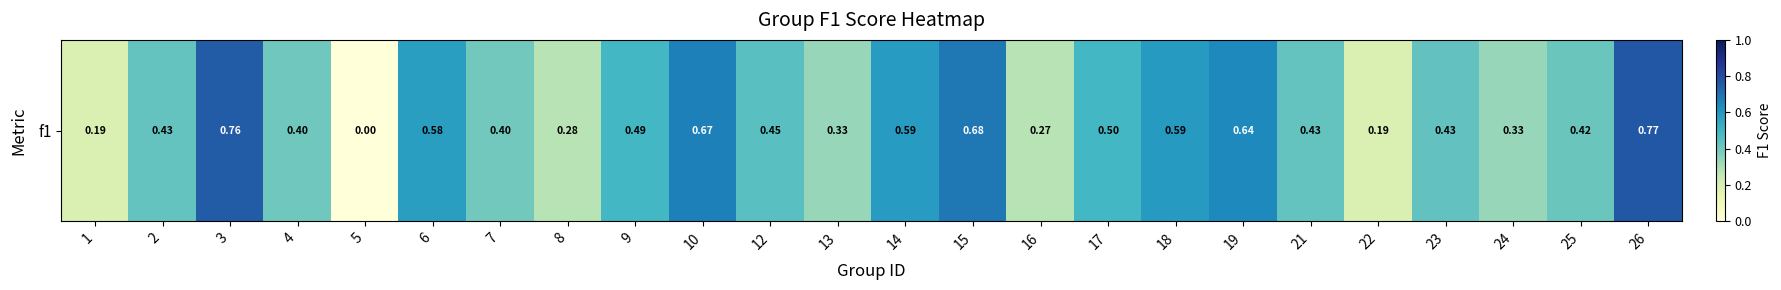

At which label is the value closest to 0?

5